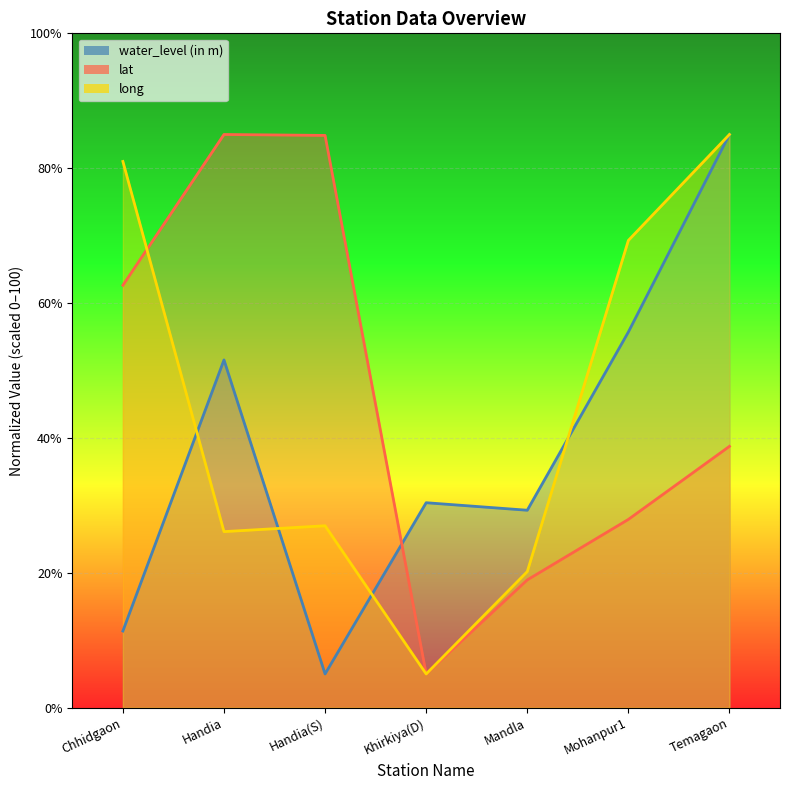

What are all the series names shown in the legend?

water_level (in m), lat, long